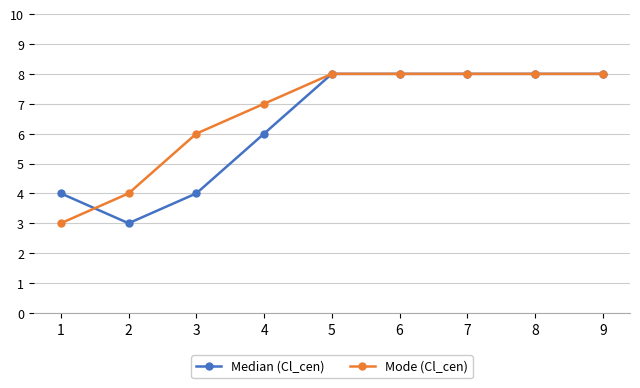

At 4, list the series in order from smallest to largest.

Median (Cl_cen), Mode (Cl_cen)